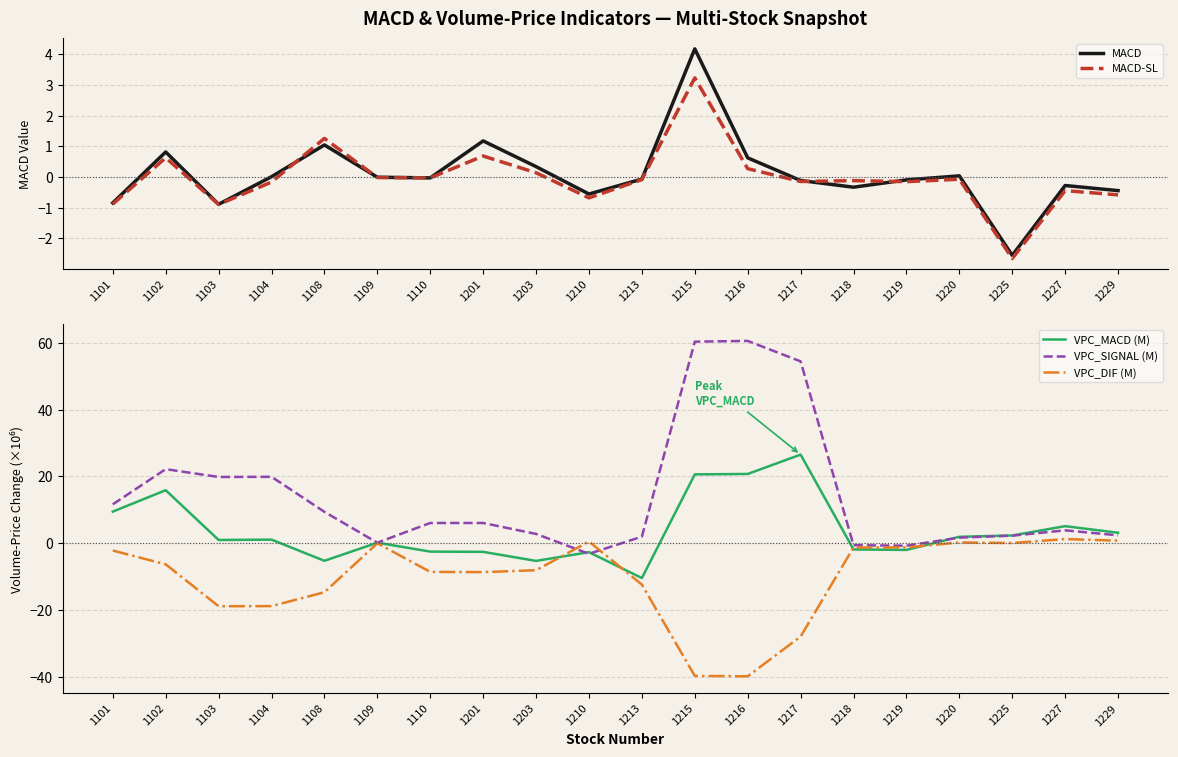

What value does the MACD-SL series have at 1104?

-0.2